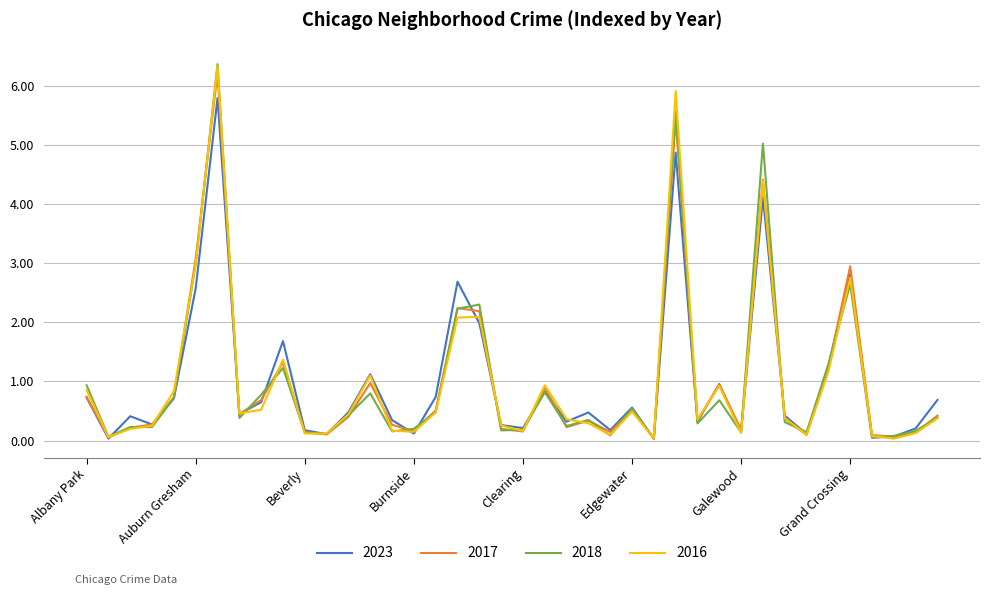

What is the maximum value shown in the chart?

6.4